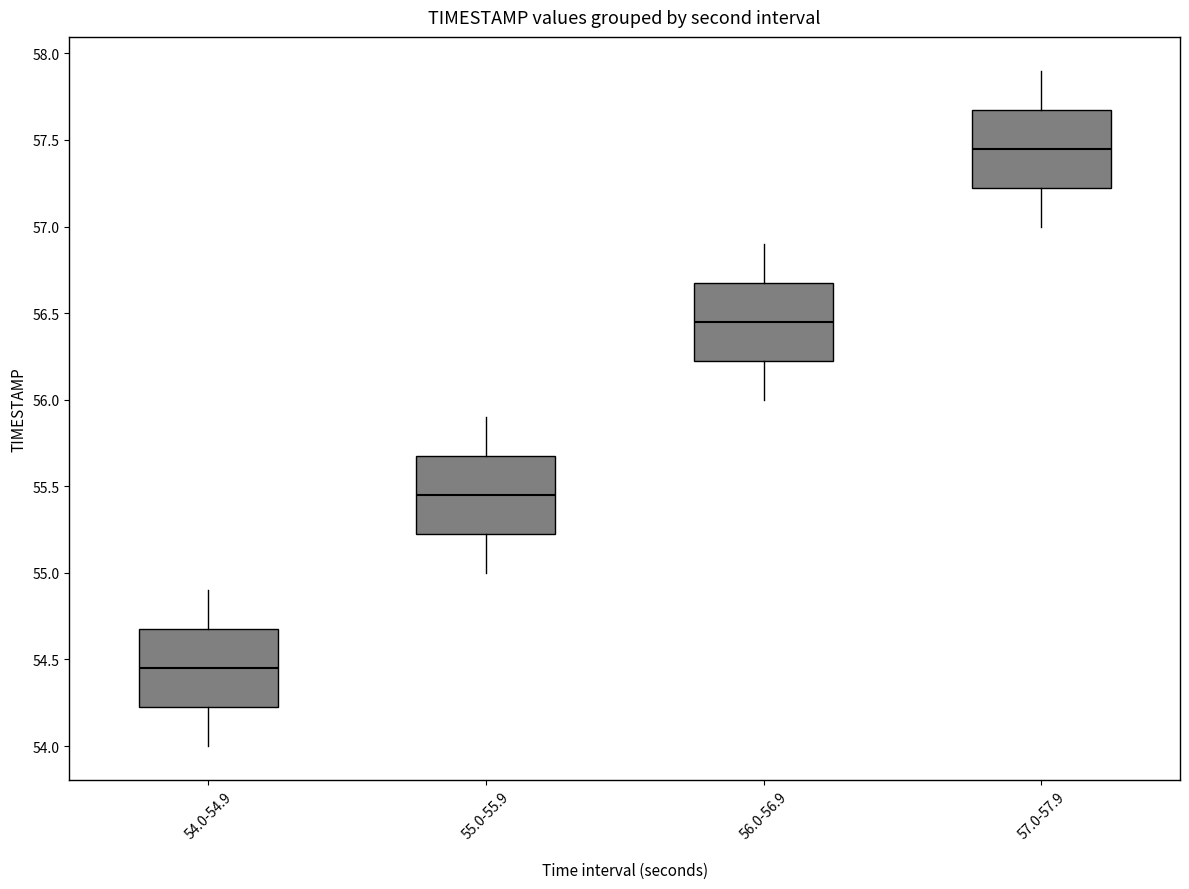

Reading left to right, transcribe this box plot: for each box, give where its median line is, the range the box spans, and where its two whiskers end, as read against the y-axis. The values are not printed on the chart, so give them approximately, as read against the axis.

54.0-54.9: median 54.45, box 54.25 to 54.70, whiskers 54.00 to 54.90
55.0-55.9: median 55.45, box 55.25 to 55.70, whiskers 55.00 to 55.90
56.0-56.9: median 56.45, box 56.25 to 56.70, whiskers 56.00 to 56.90
57.0-57.9: median 57.45, box 57.25 to 57.70, whiskers 57.00 to 57.90